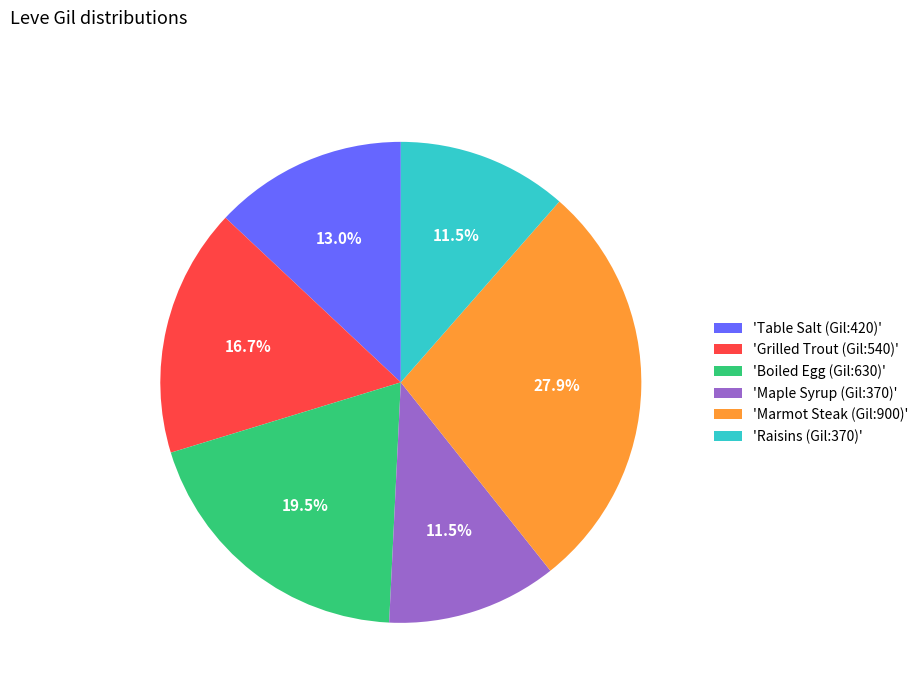

How many segments does this pie chart have?

6